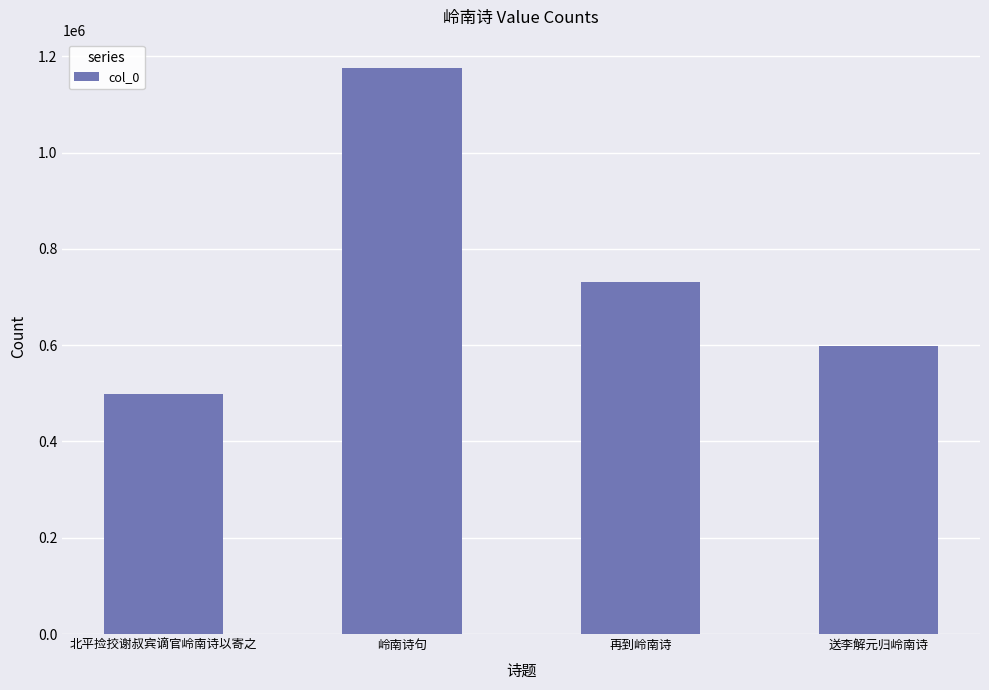

Reading left to right, what are all the values shown in this chart?

499445	1175846	731878	597605